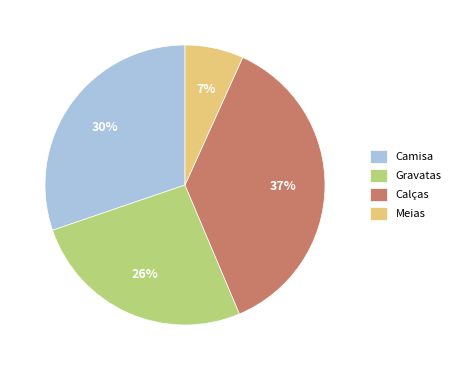

Combined, do Calças and Meias account for over 50%?

No